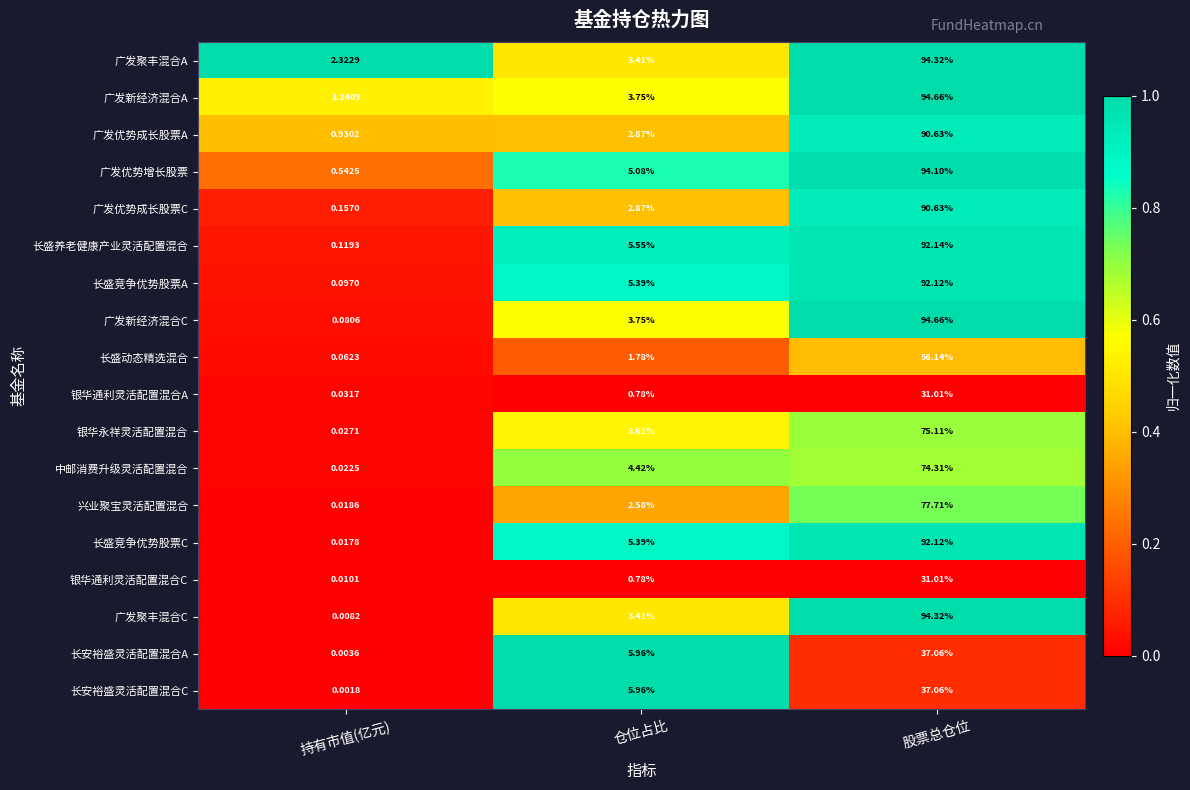

Rank the categories by 长安裕盛灵活配置混合A value from highest to lowest.

股票总仓位, 仓位占比, 持有市值(亿元)